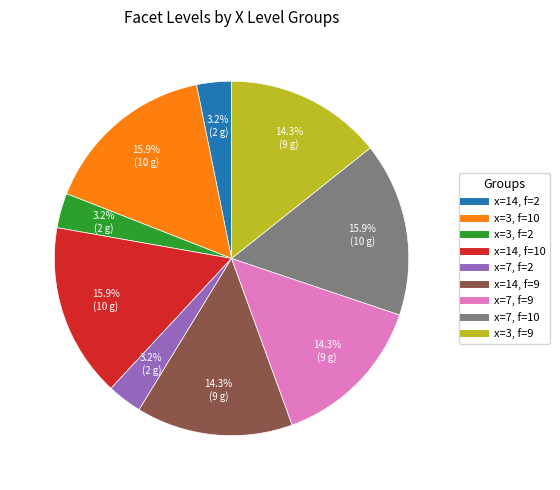

Does any single category account for the majority?

No